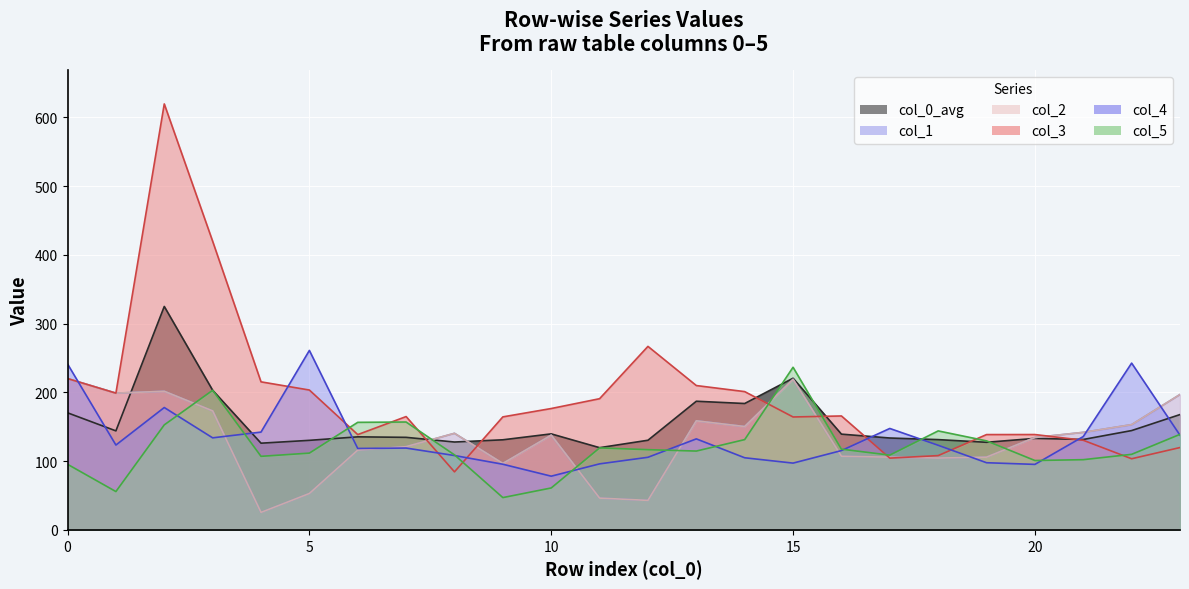

How many categories are shown in the chart?

24